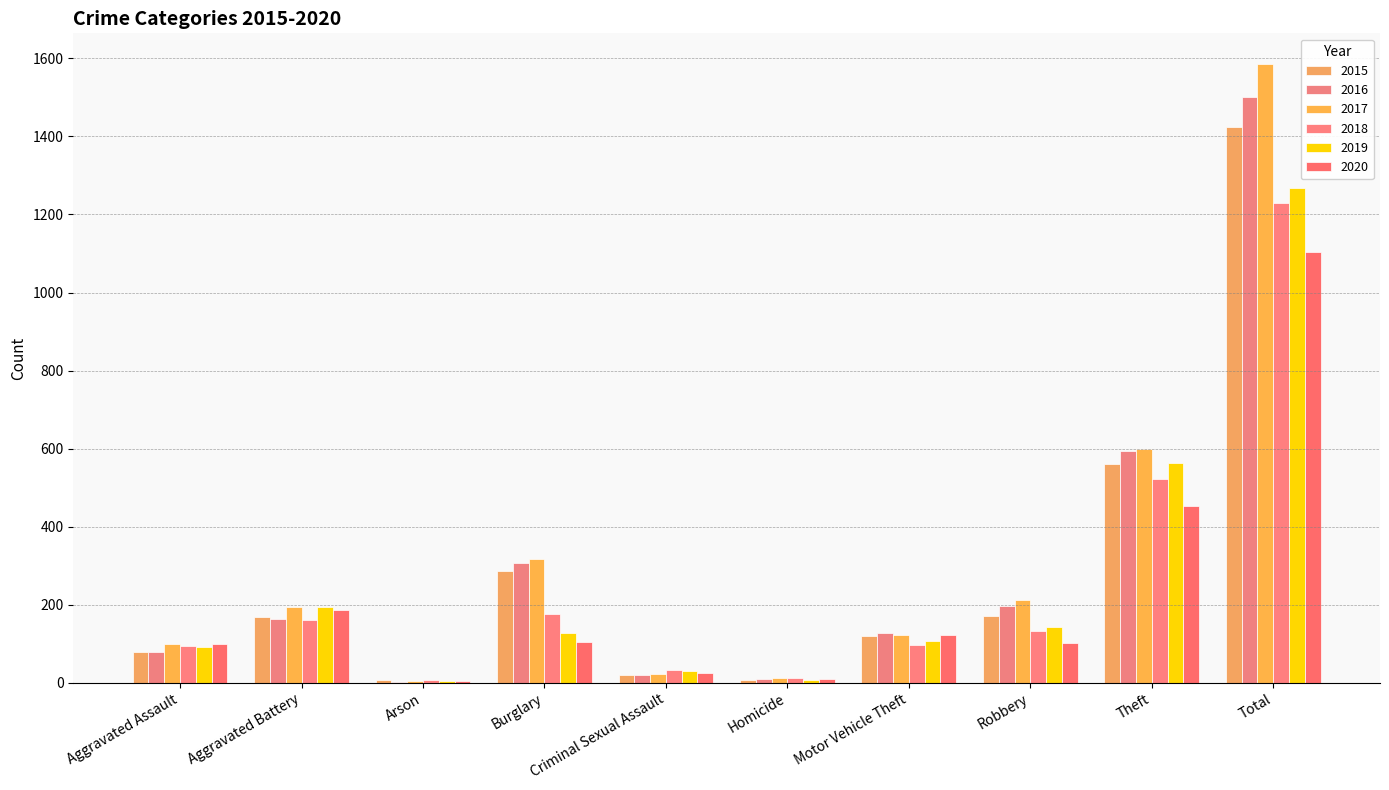

Are the bars horizontal?

No